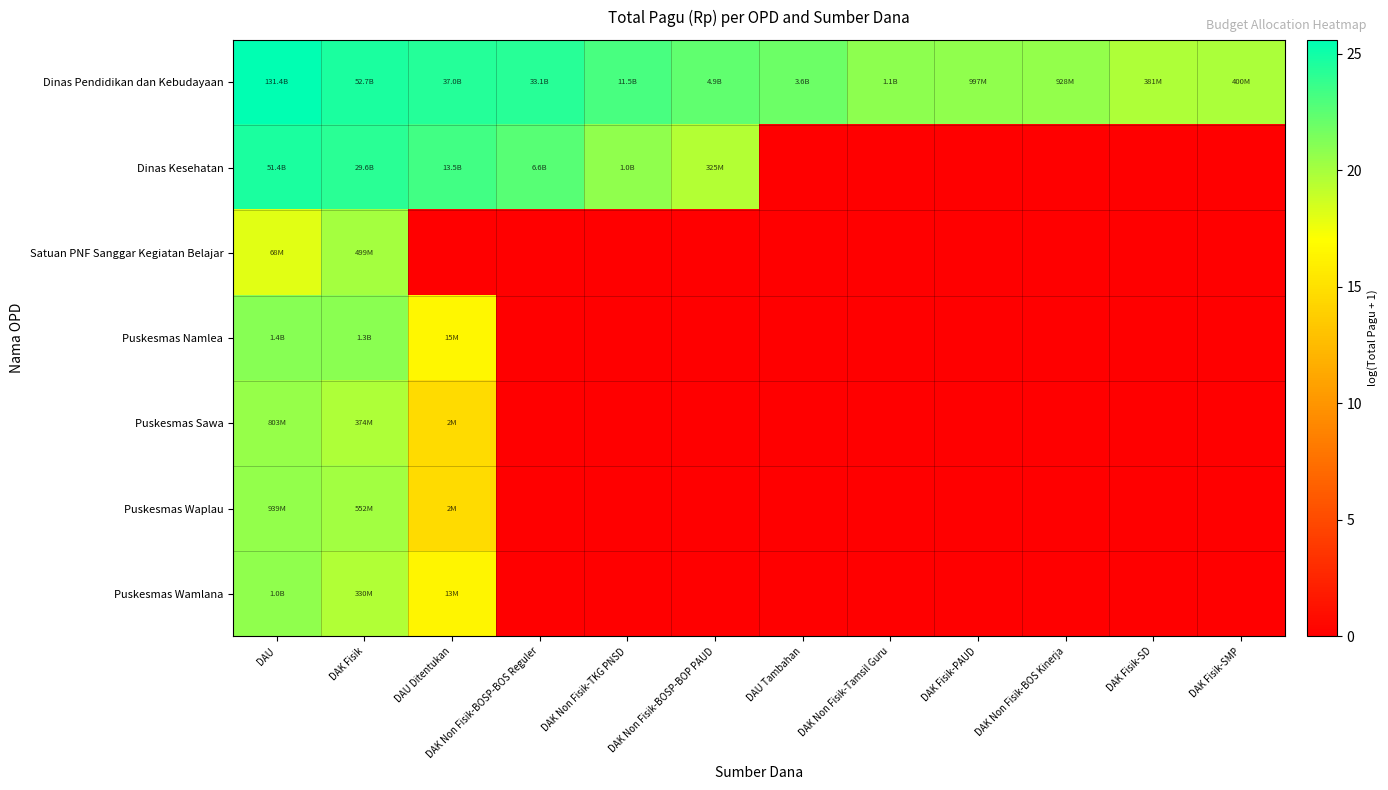

Reading left to right, extract all data points from this chart.

Dinas Pendidikan dan Kebudayaan: DAU=25.6	DAK Fisik=24.7	DAU Ditentukan=24.3	DAK Non Fisik-BOSP-BOS Reguler=24.2	DAK Non Fisik-TKG PNSD=23.2	DAK Non Fisik-BOSP-BOP PAUD=22.3	DAU Tambahan=22.0	DAK Non Fisik-Tamsil Guru=20.8	DAK Fisik-PAUD=20.7	DAK Non Fisik-BOS Kinerja=20.6	DAK Fisik-SD=19.8	DAK Fisik-SMP=19.8
Dinas Kesehatan: DAU=24.7	DAK Fisik=24.1	DAU Ditentukan=23.3	DAK Non Fisik-BOSP-BOS Reguler=22.6	DAK Non Fisik-TKG PNSD=20.7	DAK Non Fisik-BOSP-BOP PAUD=19.6	DAU Tambahan=0.0	DAK Non Fisik-Tamsil Guru=0.0	DAK Fisik-PAUD=0.0	DAK Non Fisik-BOS Kinerja=0.0	DAK Fisik-SD=0.0	DAK Fisik-SMP=0.0
Satuan PNF Sanggar Kegiatan Belajar: DAU=18.0	DAK Fisik=20.0	DAU Ditentukan=0.0	DAK Non Fisik-BOSP-BOS Reguler=0.0	DAK Non Fisik-TKG PNSD=0.0	DAK Non Fisik-BOSP-BOP PAUD=0.0	DAU Tambahan=0.0	DAK Non Fisik-Tamsil Guru=0.0	DAK Fisik-PAUD=0.0	DAK Non Fisik-BOS Kinerja=0.0	DAK Fisik-SD=0.0	DAK Fisik-SMP=0.0
Puskesmas Namlea: DAU=21.0	DAK Fisik=21.0	DAU Ditentukan=16.5	DAK Non Fisik-BOSP-BOS Reguler=0.0	DAK Non Fisik-TKG PNSD=0.0	DAK Non Fisik-BOSP-BOP PAUD=0.0	DAU Tambahan=0.0	DAK Non Fisik-Tamsil Guru=0.0	DAK Fisik-PAUD=0.0	DAK Non Fisik-BOS Kinerja=0.0	DAK Fisik-SD=0.0	DAK Fisik-SMP=0.0
Puskesmas Sawa: DAU=20.5	DAK Fisik=19.7	DAU Ditentukan=14.7	DAK Non Fisik-BOSP-BOS Reguler=0.0	DAK Non Fisik-TKG PNSD=0.0	DAK Non Fisik-BOSP-BOP PAUD=0.0	DAU Tambahan=0.0	DAK Non Fisik-Tamsil Guru=0.0	DAK Fisik-PAUD=0.0	DAK Non Fisik-BOS Kinerja=0.0	DAK Fisik-SD=0.0	DAK Fisik-SMP=0.0
Puskesmas Waplau: DAU=20.7	DAK Fisik=20.1	DAU Ditentukan=14.6	DAK Non Fisik-BOSP-BOS Reguler=0.0	DAK Non Fisik-TKG PNSD=0.0	DAK Non Fisik-BOSP-BOP PAUD=0.0	DAU Tambahan=0.0	DAK Non Fisik-Tamsil Guru=0.0	DAK Fisik-PAUD=0.0	DAK Non Fisik-BOS Kinerja=0.0	DAK Fisik-SD=0.0	DAK Fisik-SMP=0.0
Puskesmas Wamlana: DAU=20.8	DAK Fisik=19.6	DAU Ditentukan=16.4	DAK Non Fisik-BOSP-BOS Reguler=0.0	DAK Non Fisik-TKG PNSD=0.0	DAK Non Fisik-BOSP-BOP PAUD=0.0	DAU Tambahan=0.0	DAK Non Fisik-Tamsil Guru=0.0	DAK Fisik-PAUD=0.0	DAK Non Fisik-BOS Kinerja=0.0	DAK Fisik-SD=0.0	DAK Fisik-SMP=0.0